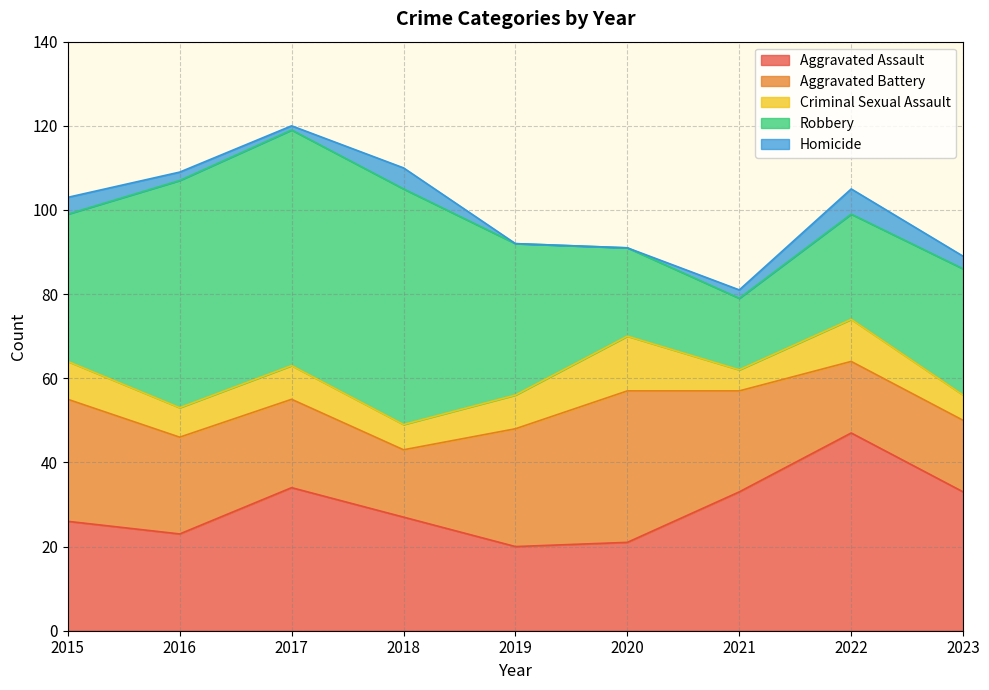

What is the sum of the Aggravated Battery values at 2015 and 2021?

53